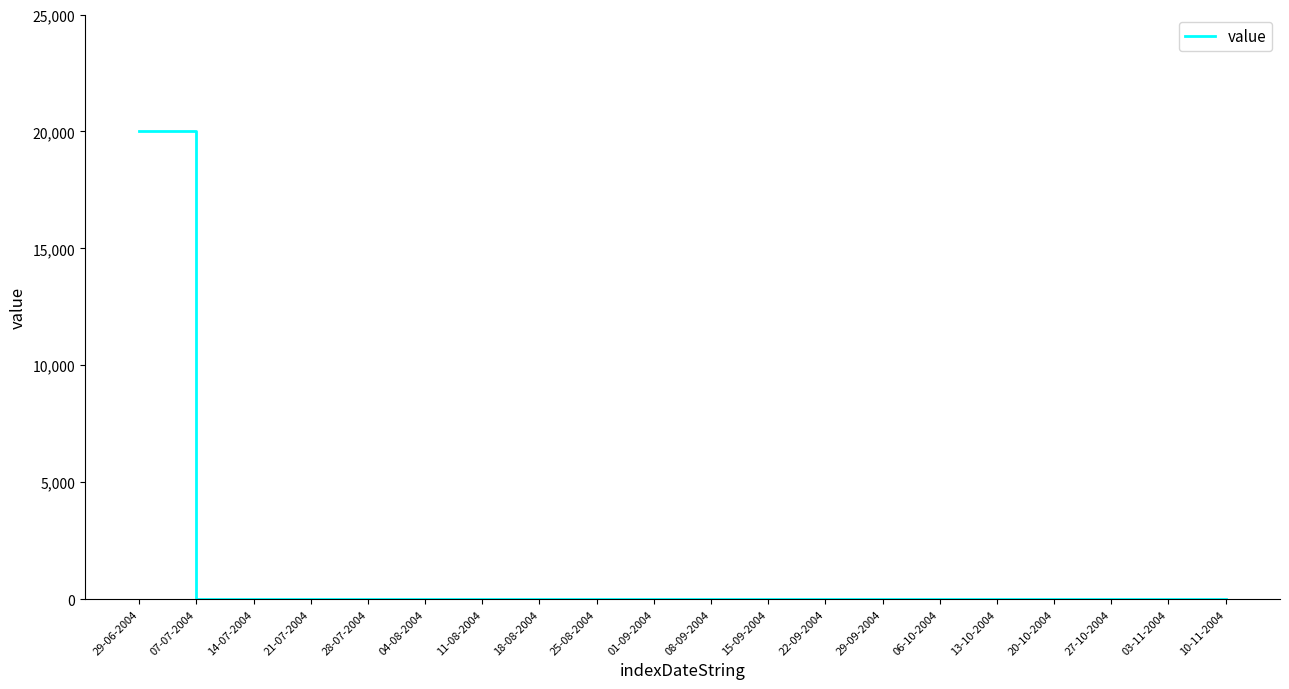

The chart shows a value of 0 at 20-10-2004. True or false?

True